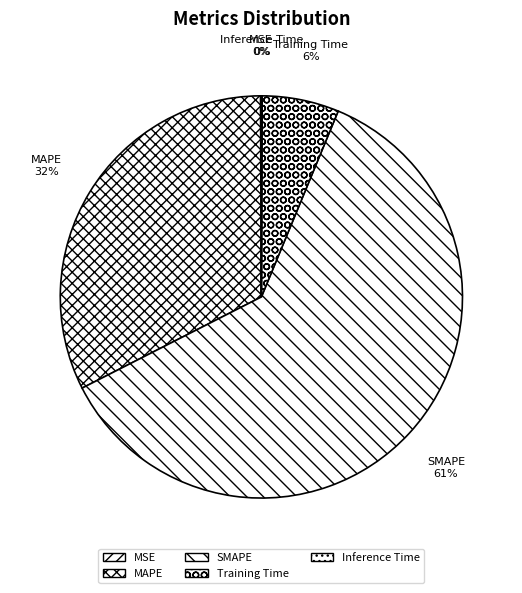

Which category has the biggest portion of the pie?

SMAPE